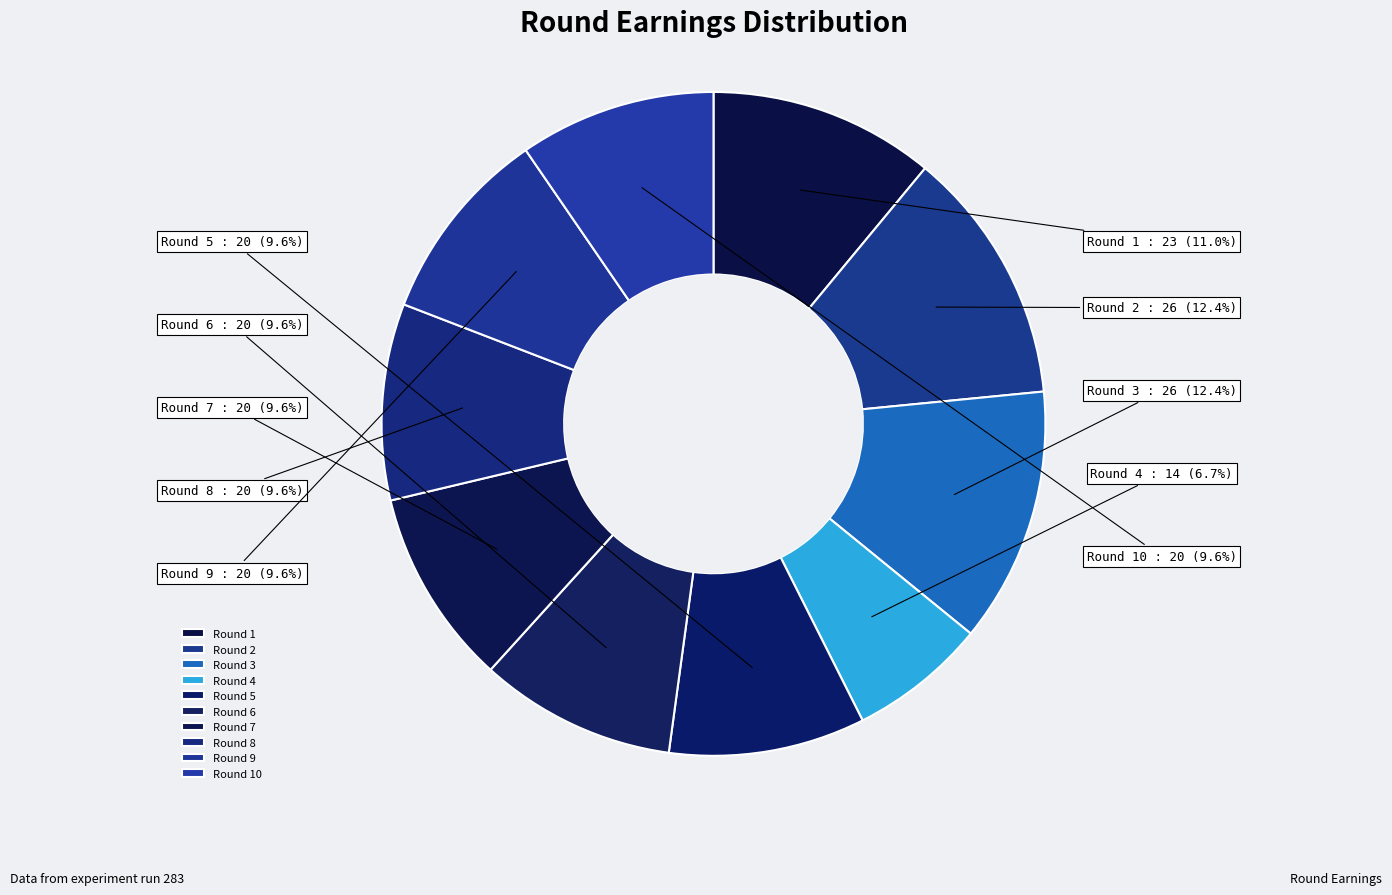

Is it true that Round 9 is 4% of the pie?

False